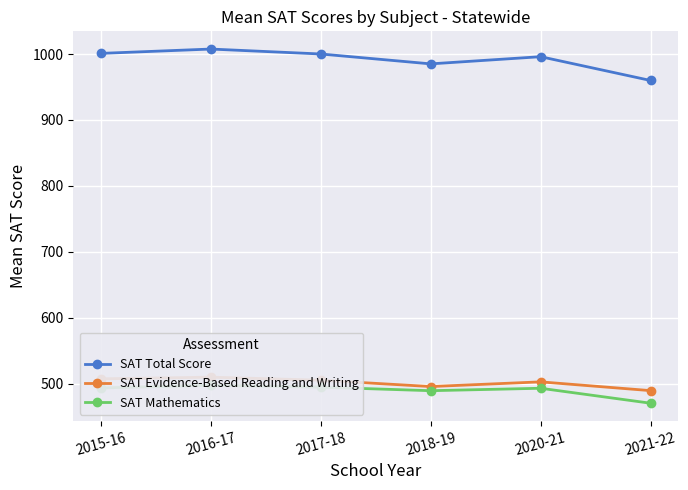

What position from the right is 2020-21?

2